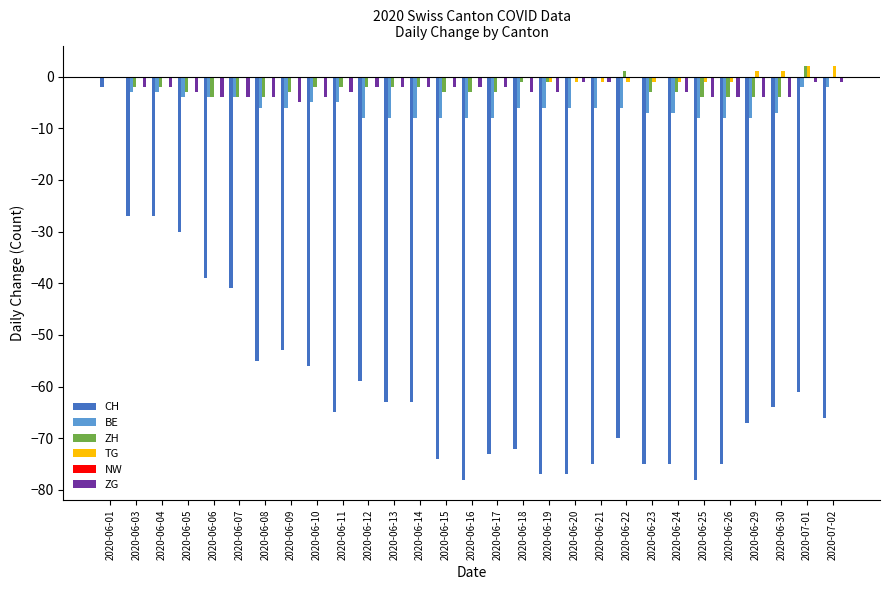

At which category is the sum across all series the highest?

2020-06-01